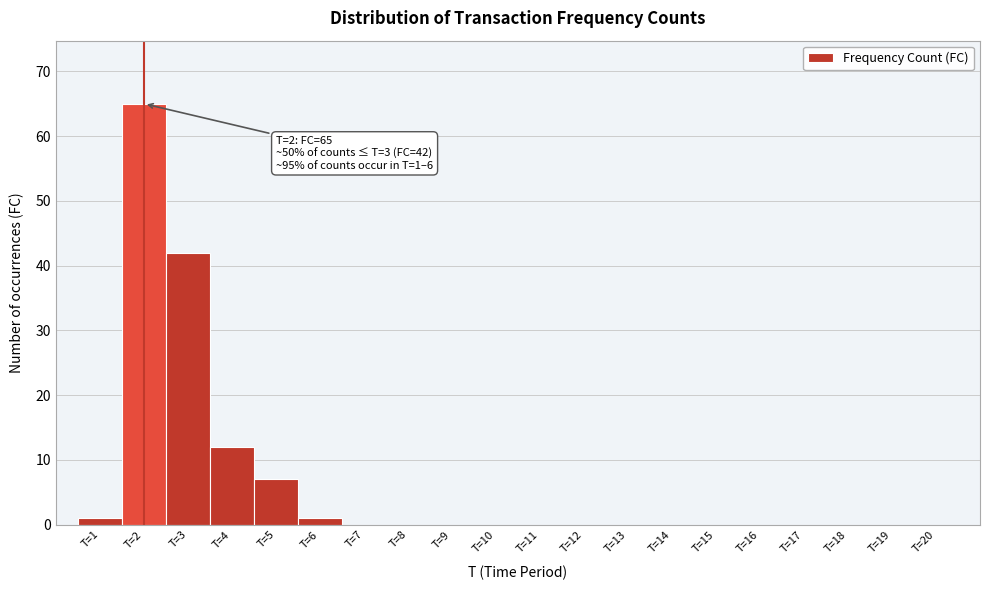

Over which range of the x-axis is the bar tallest?

1.5 to 2.5